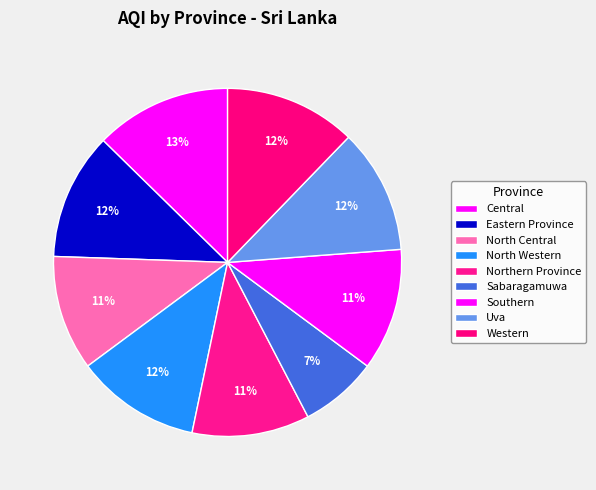

What portion of the pie excludes Northern Province?

89.1%